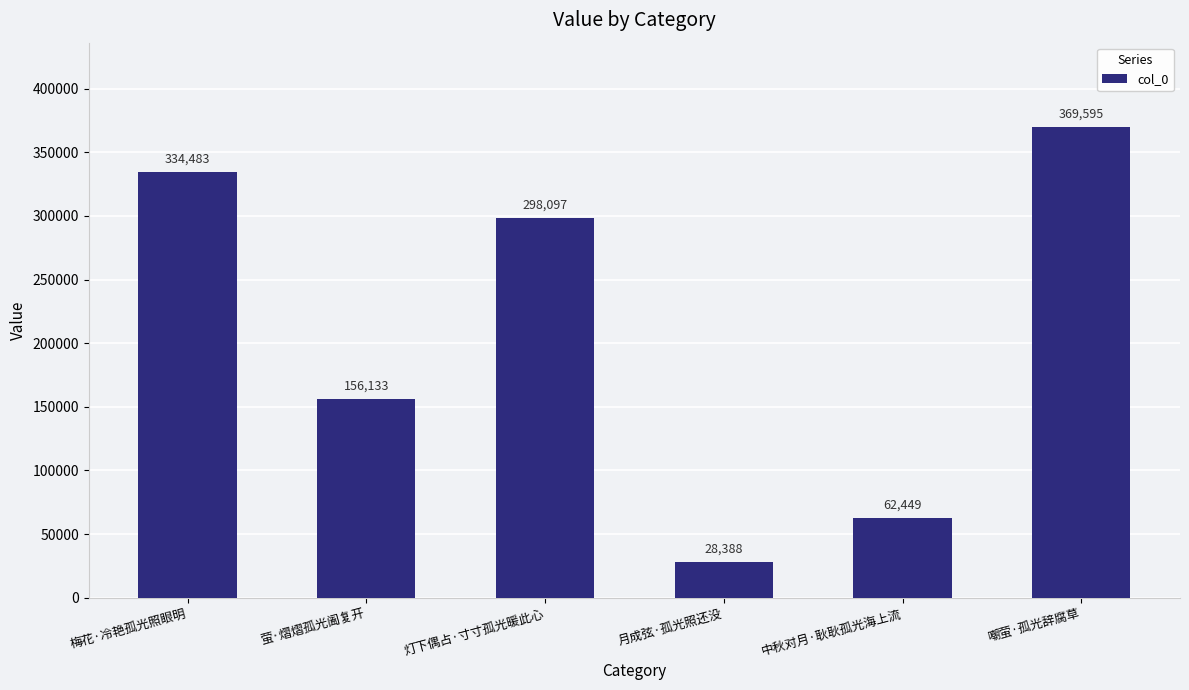

The value at 嘲萤·孤光辞腐草 is 578919. True or false?

False